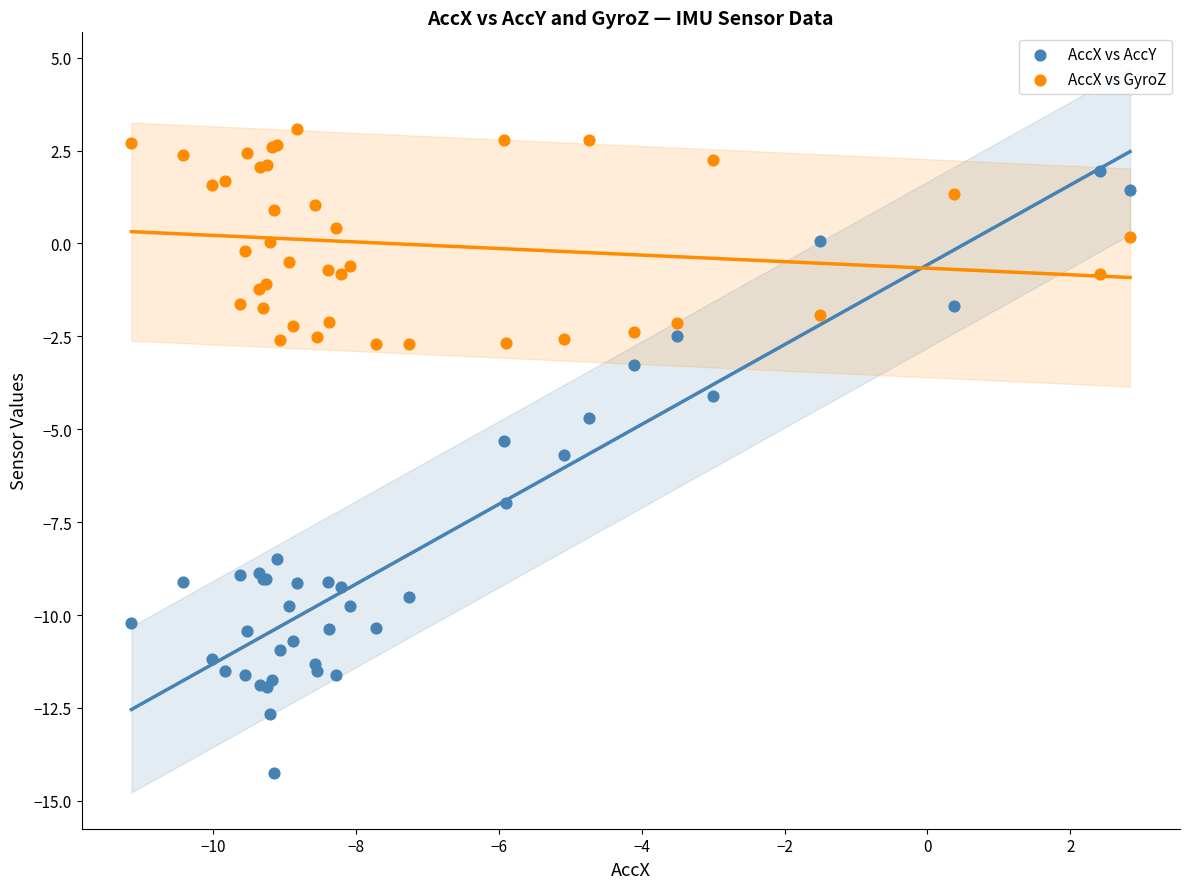

In the AccX vs AccY series, what Y value is closest to -6?

-5.7